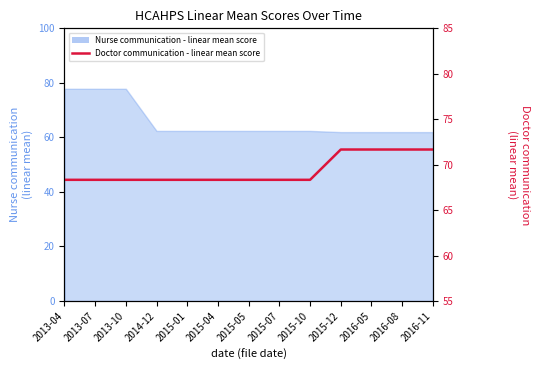

What is the smallest value displayed?

68.3